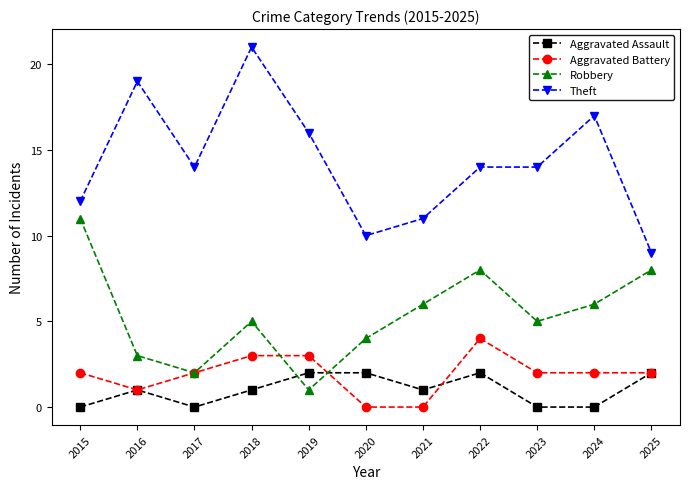

True or false: Aggravated Assault and Theft cross at least once.

False